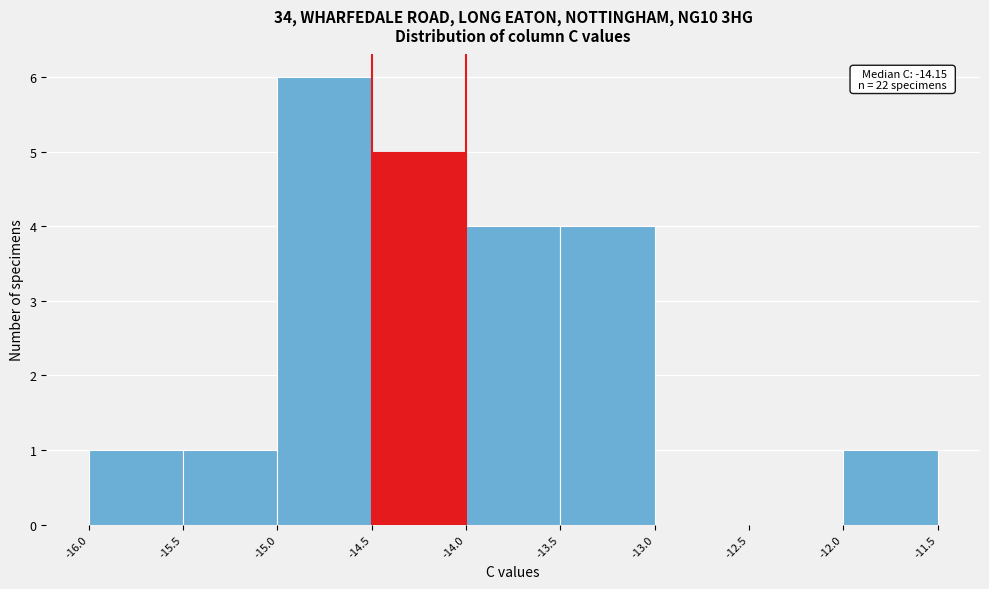

Over which range of the x-axis is the bar tallest?

-15.0 to -14.5